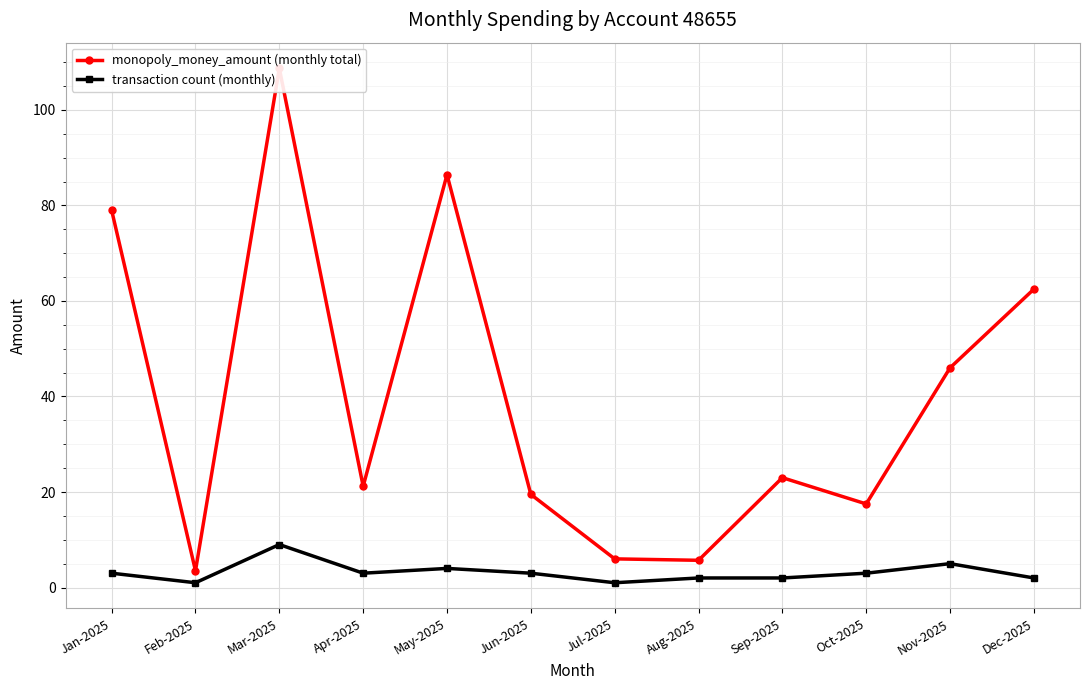

Which series has the largest total across all categories?

monopoly_money_amount (monthly total)